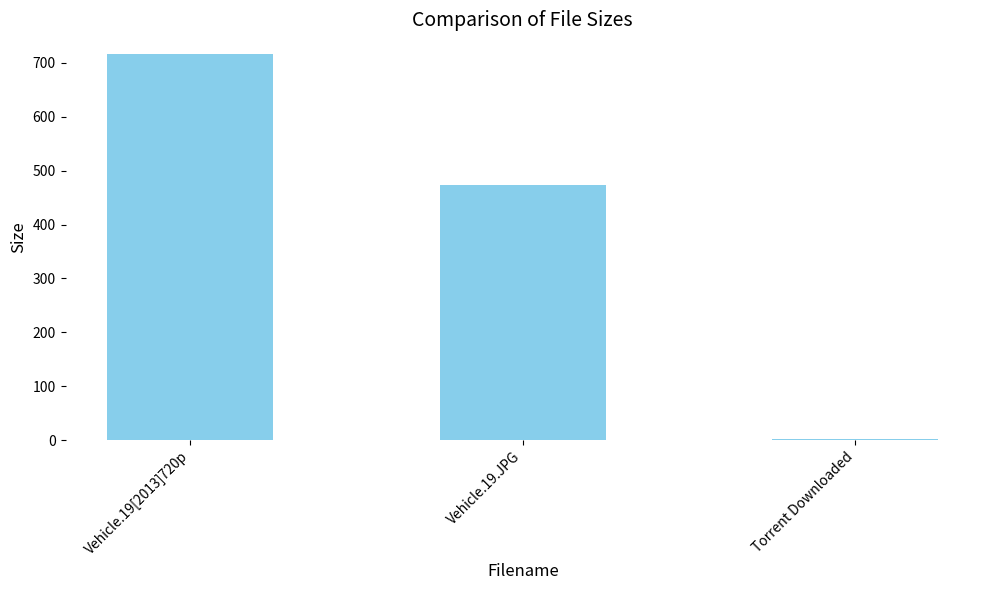

Are the bars grouped side by side (vs. stacked)?

No